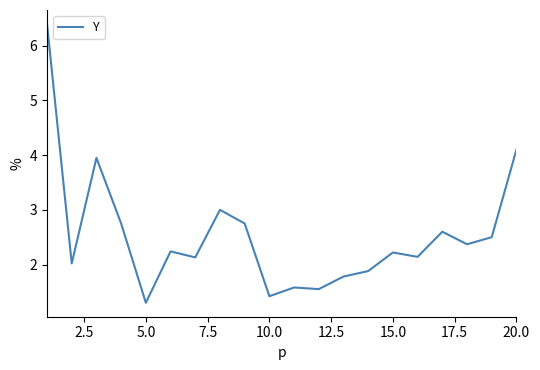

What is the difference between the maximum and minimum values?

5.1